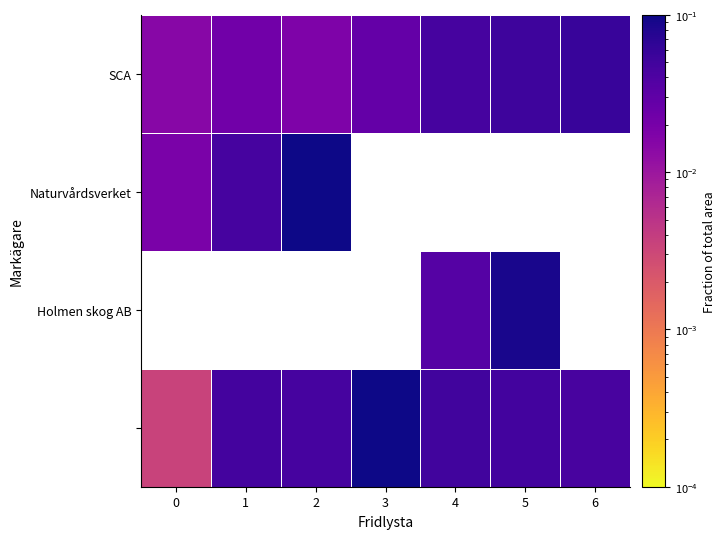

Is the value of Naturvårdsverket at 2 greater than the value of Holmen skog AB at 6?

No